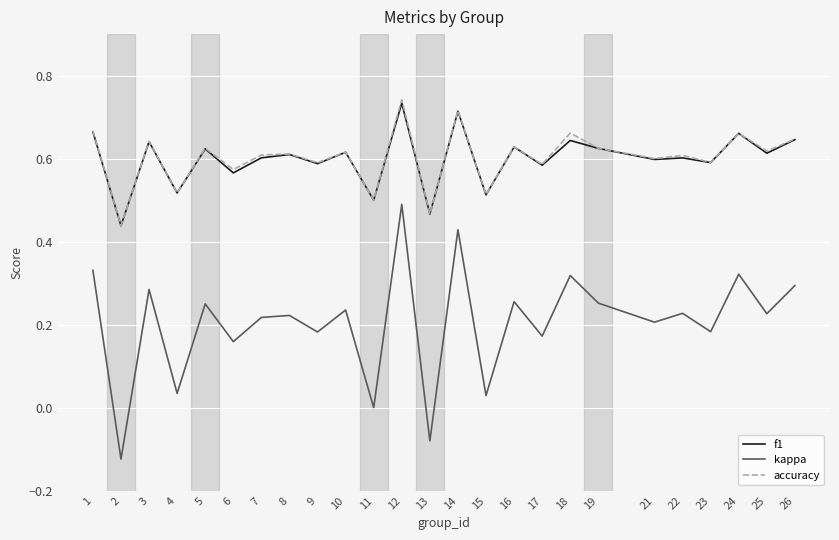

True or false: f1 has more than 1 interior local peaks.

True